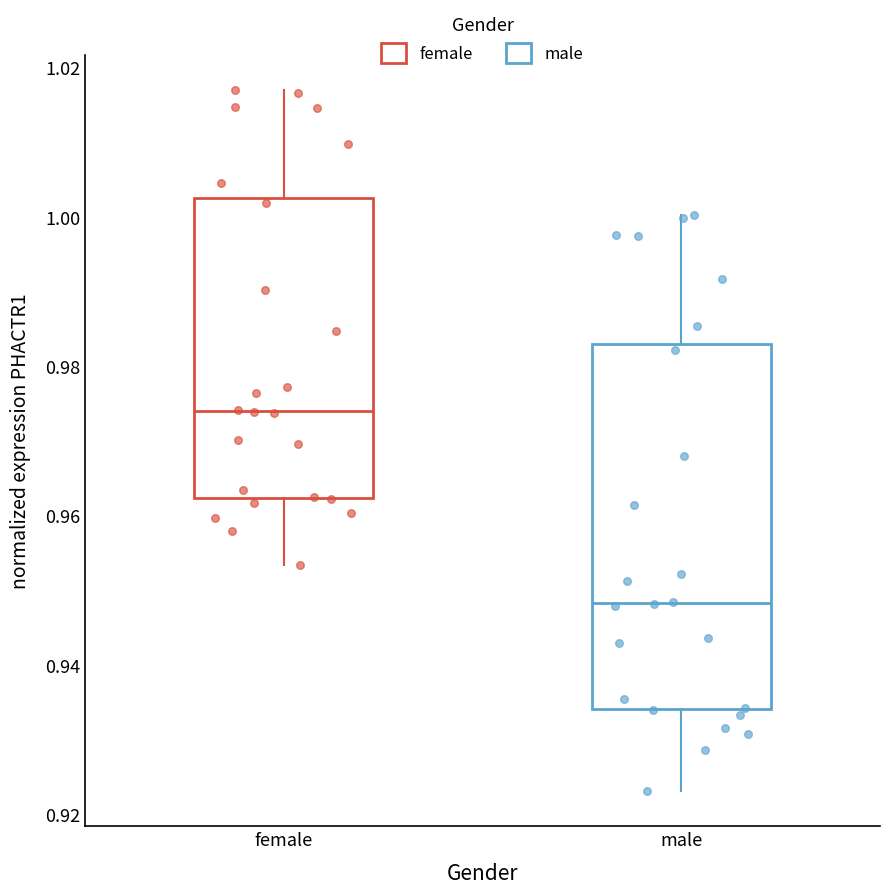

Which box's median line is the lowest?

male